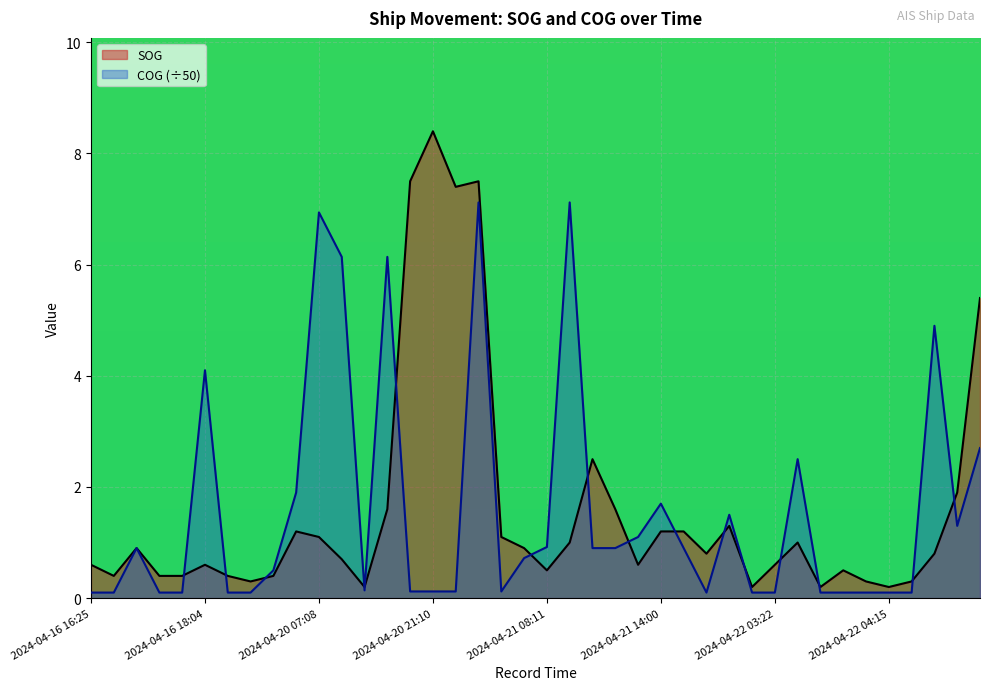

What is the difference between the second highest and minimum values in the COG series?

7.0